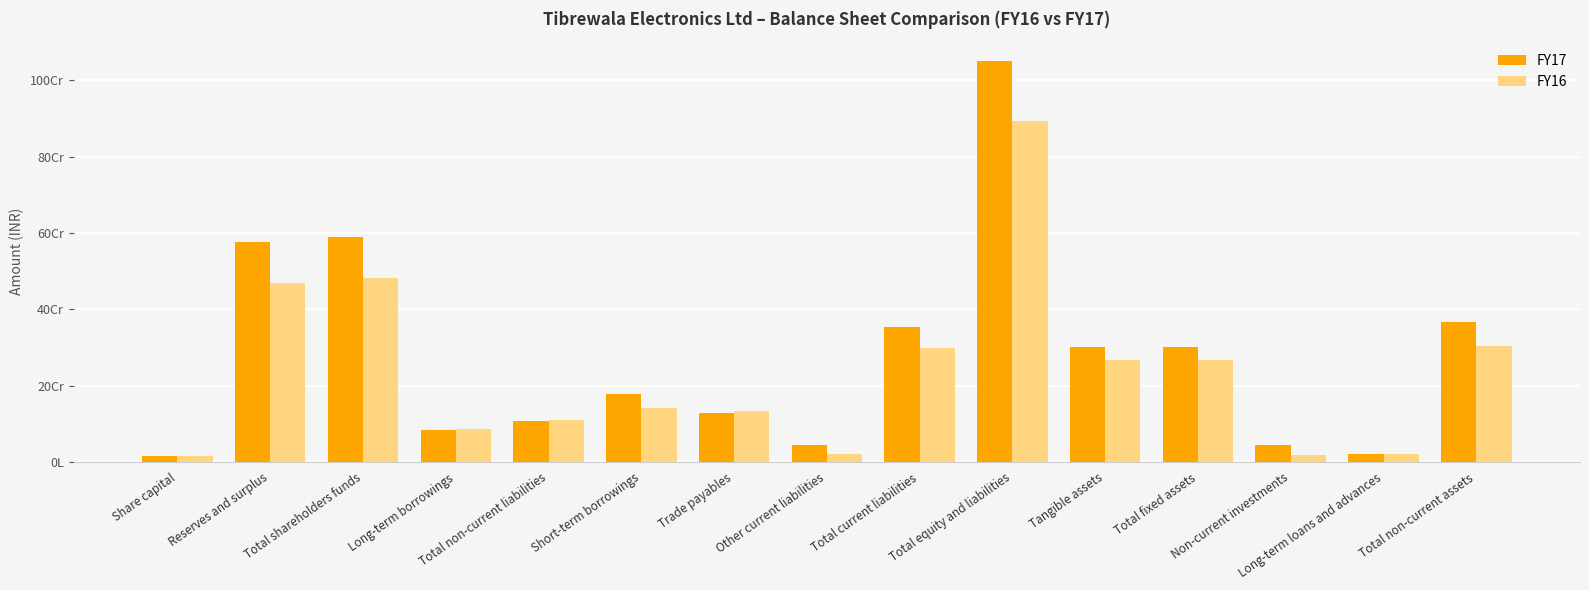

Are the bars horizontal?

No